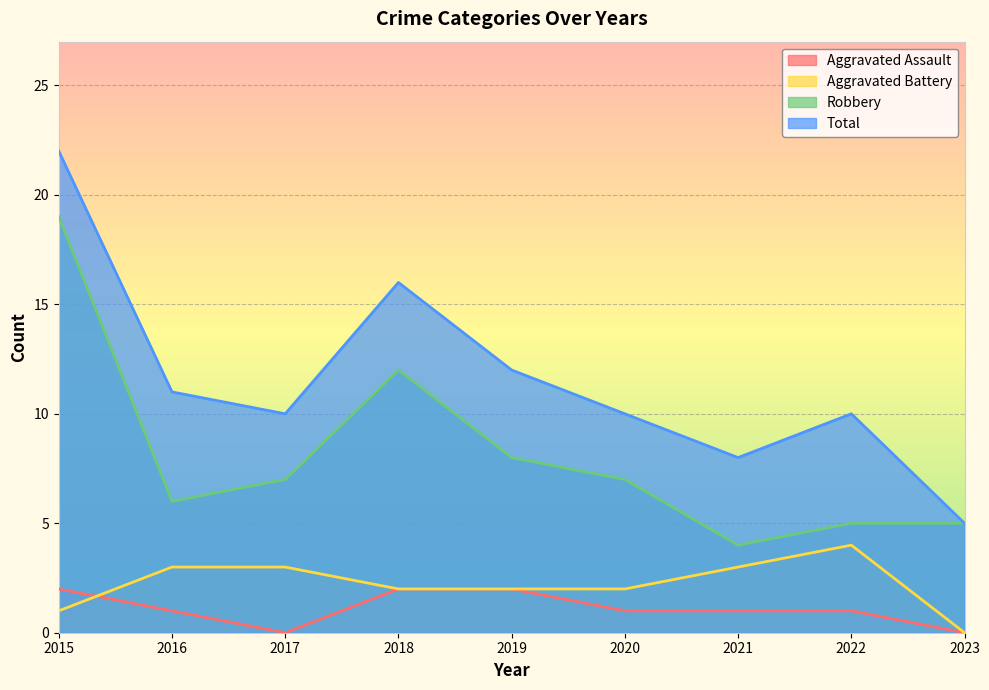

Between 2020 and 2019, which is larger?

2019